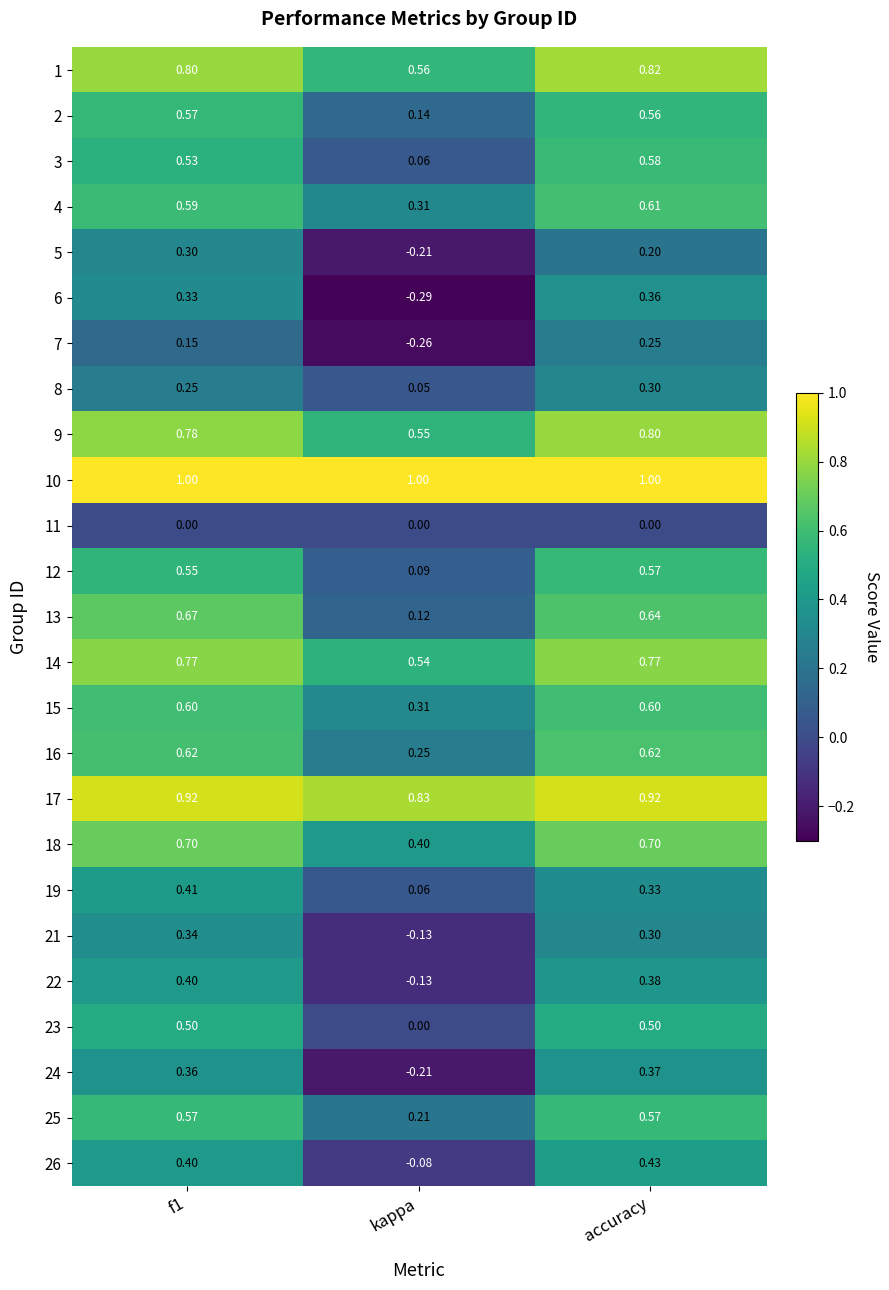

How many categories are shown in the chart?

3